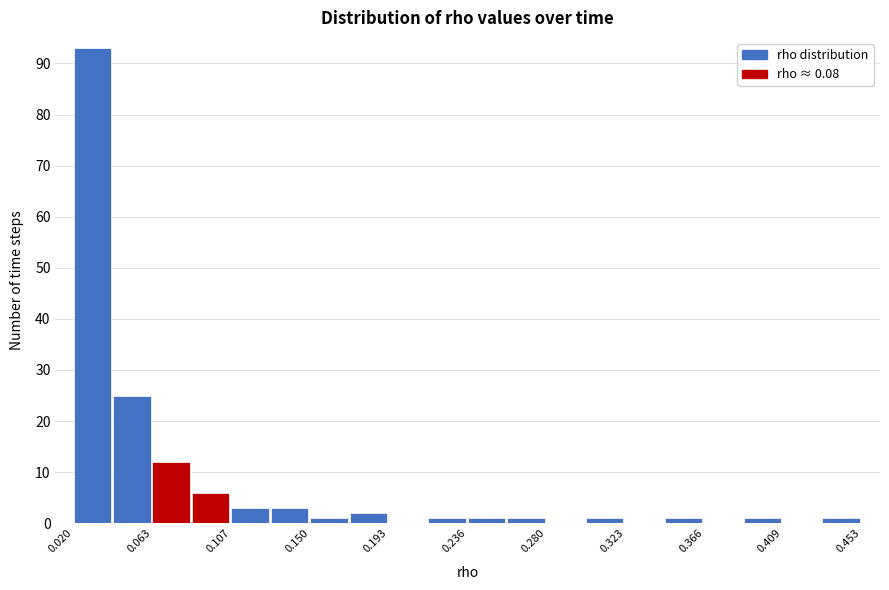

Reading left to right, transcribe this chart: for each bar, give the range it covers on the x-axis and its height. Neither the bar edges nor the heights are printed on the chart, so give them approximately, as read against the axes.

0.020 to 0.040: 93
0.040 to 0.065: 25
0.065 to 0.085: 12
0.085 to 0.105: 6
0.105 to 0.130: 3
0.130 to 0.150: 3
0.150 to 0.170: 1
0.170 to 0.195: 2
0.195 to 0.215: 0
0.215 to 0.235: 1
0.235 to 0.260: 1
0.260 to 0.280: 1
0.280 to 0.300: 0
0.300 to 0.325: 1
0.325 to 0.345: 0
0.345 to 0.365: 1
0.365 to 0.390: 0
0.390 to 0.410: 1
0.410 to 0.430: 0
0.430 to 0.455: 1